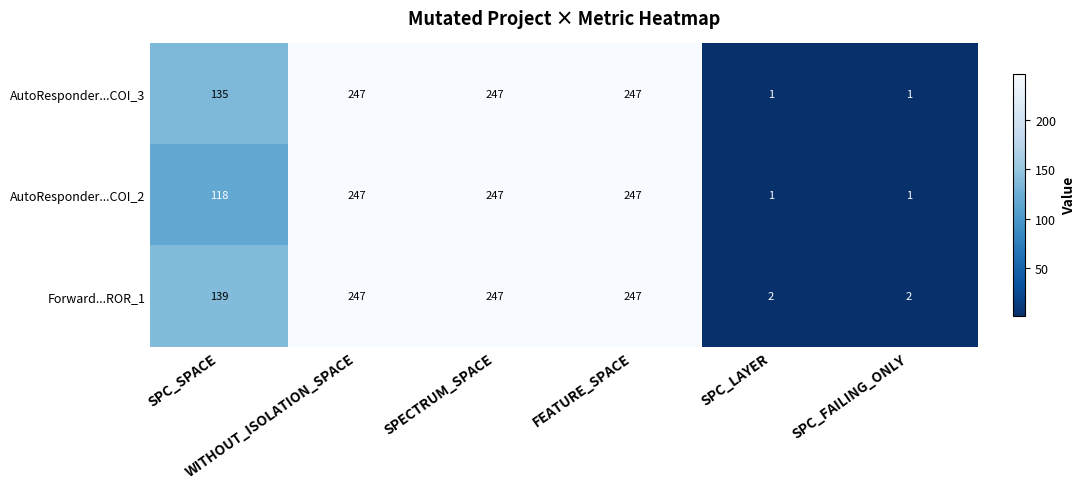

Count the number of data series in this chart.

3